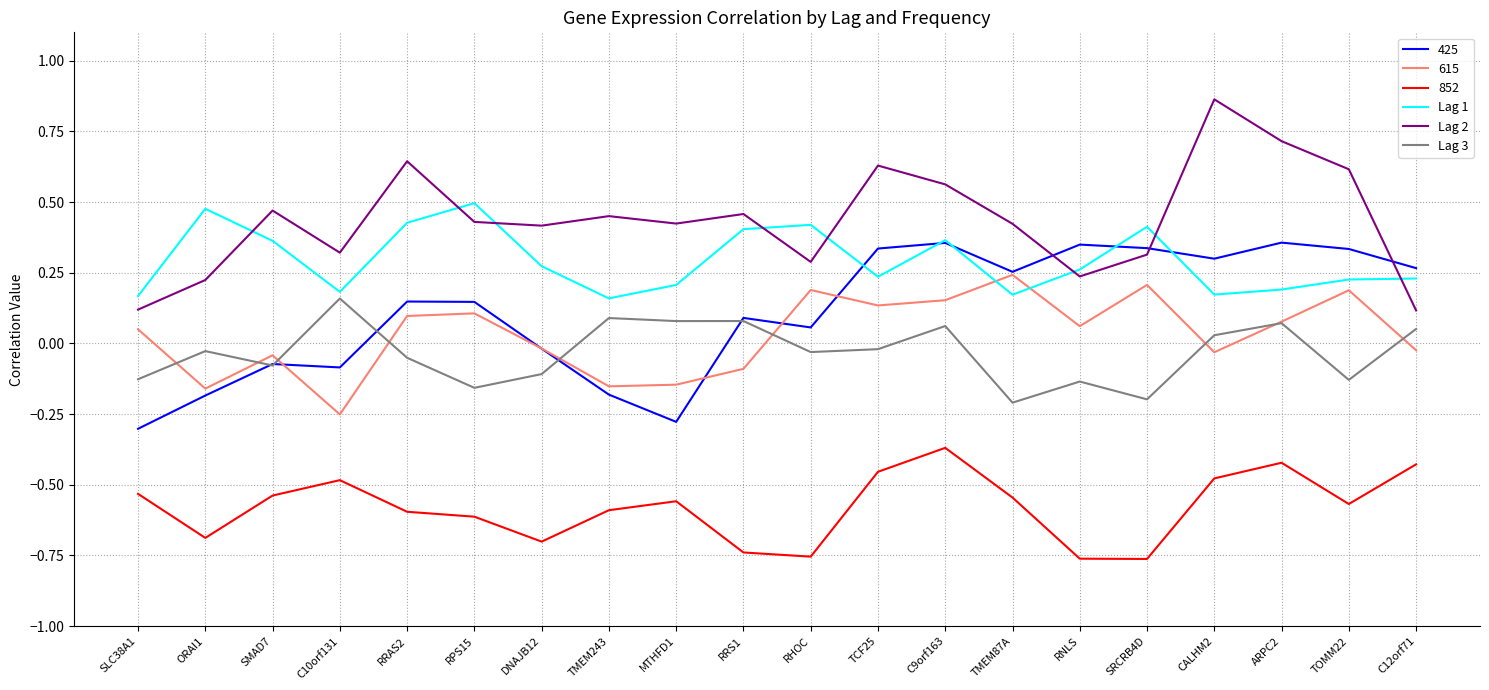

Which label corresponds to the largest value in the chart?

CALHM2